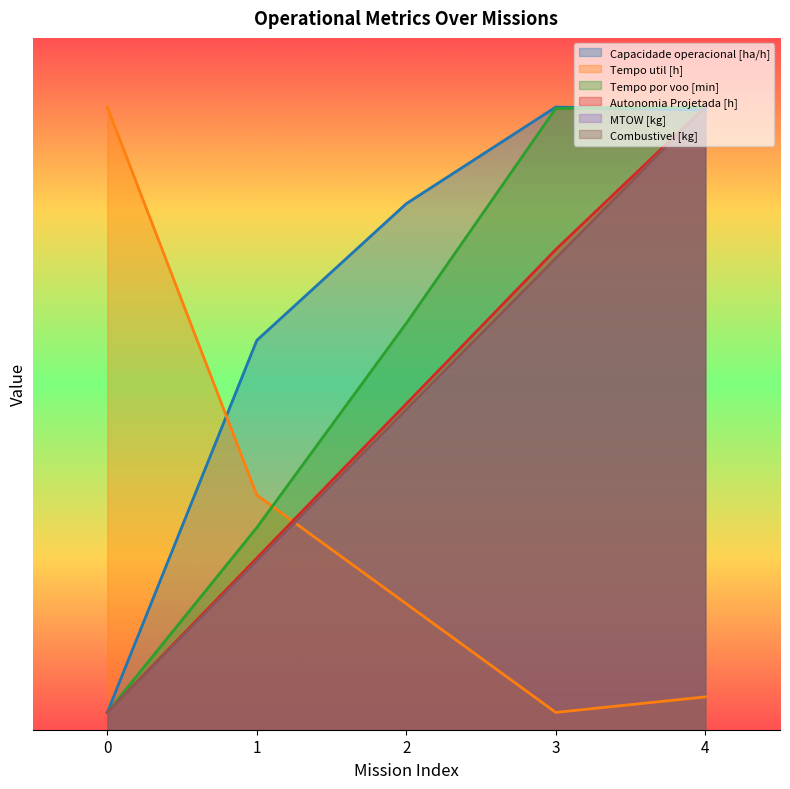

Does the chart display data point markers on the line(s)?

No